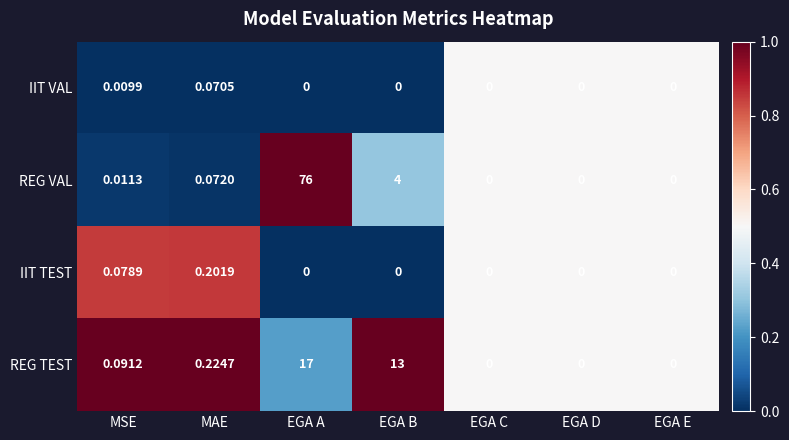

Where is REG TEST nearest to the value 8?

EGA B